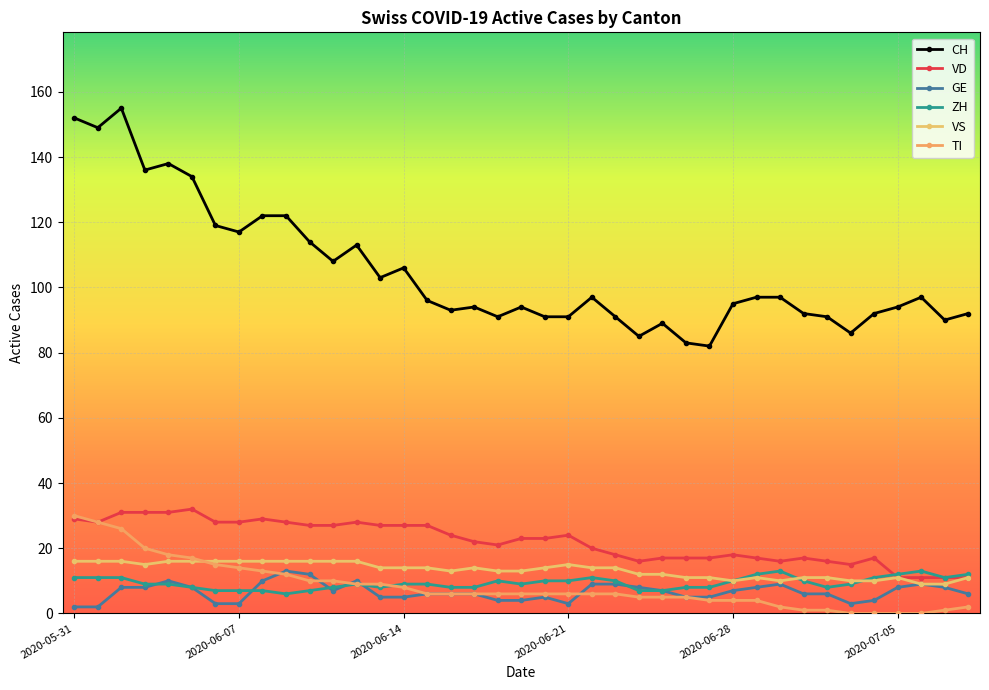

Reading left to right, what are all the values shown in this chart?

CH: 152	149	155	136	138	134	119	117	122	122	114	108	113	103	106	96	93	94	91	94	91	91	97	91	85	89	83	82	95	97	97	92	91	86	92	94	97	90	92
VD: 29	28	31	31	31	32	28	28	29	28	27	27	28	27	27	27	24	22	21	23	23	24	20	18	16	17	17	17	18	17	16	17	16	15	17	11	11	11	11
GE: 2	2	8	8	10	8	3	3	10	13	12	7	10	5	5	6	6	6	4	4	5	3	9	9	8	7	5	5	7	8	9	6	6	3	4	8	9	8	6
ZH: 11	11	11	9	9	8	7	7	7	6	7	8	9	8	9	9	8	8	10	9	10	10	11	10	7	7	8	8	10	12	13	10	8	9	11	12	13	11	12
VS: 16	16	16	15	16	16	16	16	16	16	16	16	16	14	14	14	13	14	13	13	14	15	14	14	12	12	11	11	10	11	10	11	11	10	10	11	9	9	11
TI: 30	28	26	20	18	17	15	14	13	12	10	10	9	9	8	6	6	6	6	6	6	6	6	6	5	5	5	4	4	4	2	1	1	0	0	0	0	1	2